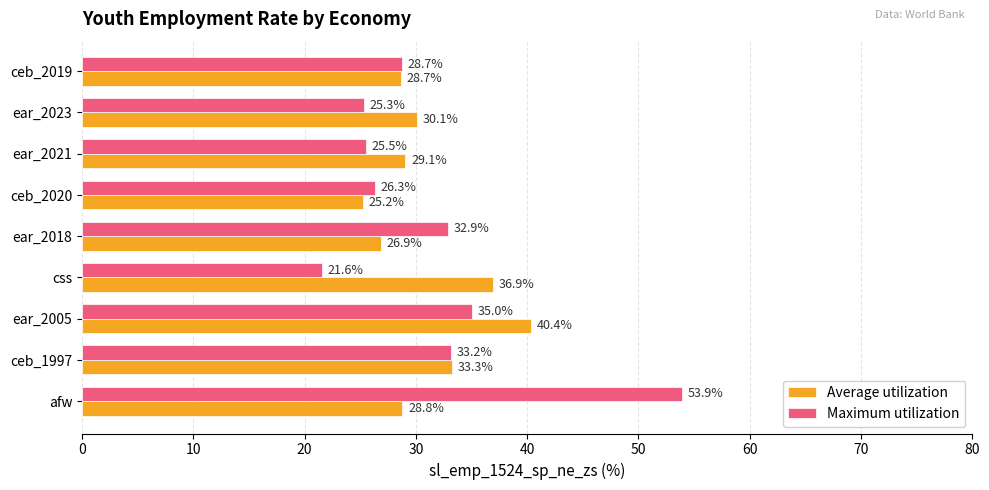

Which category has the lowest value in the Maximum utilization series?

css